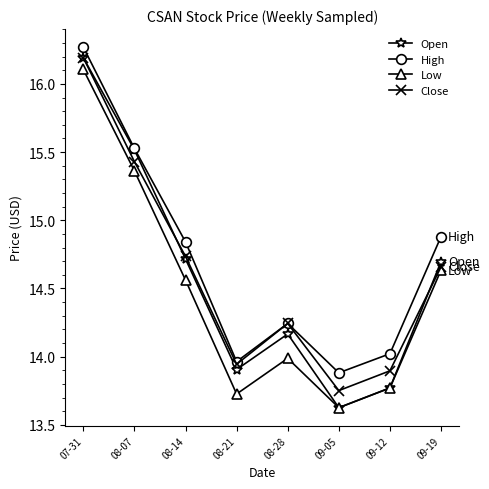

Which series changed the most between 08-21 and 09-05?

Open